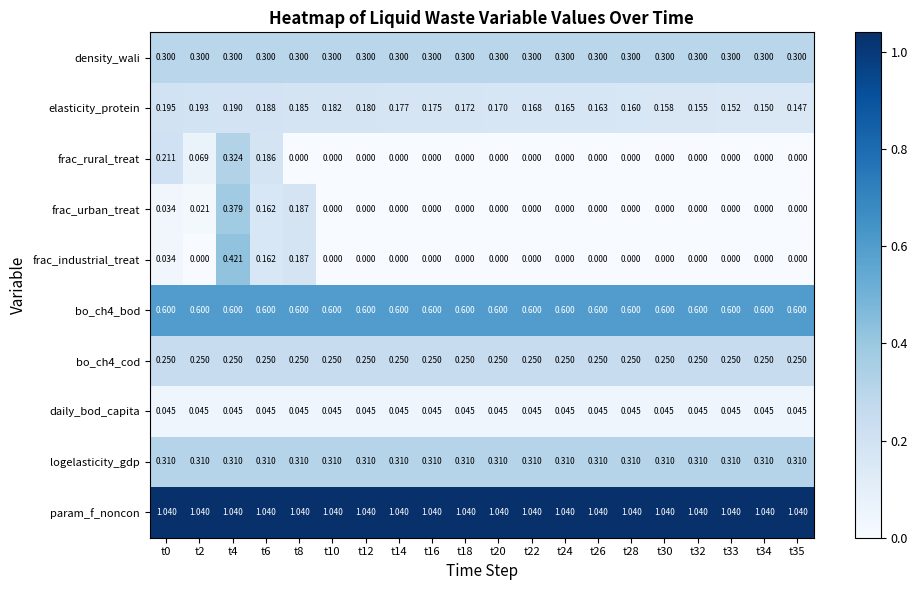

Which series has the largest total across all categories?

param_f_noncon